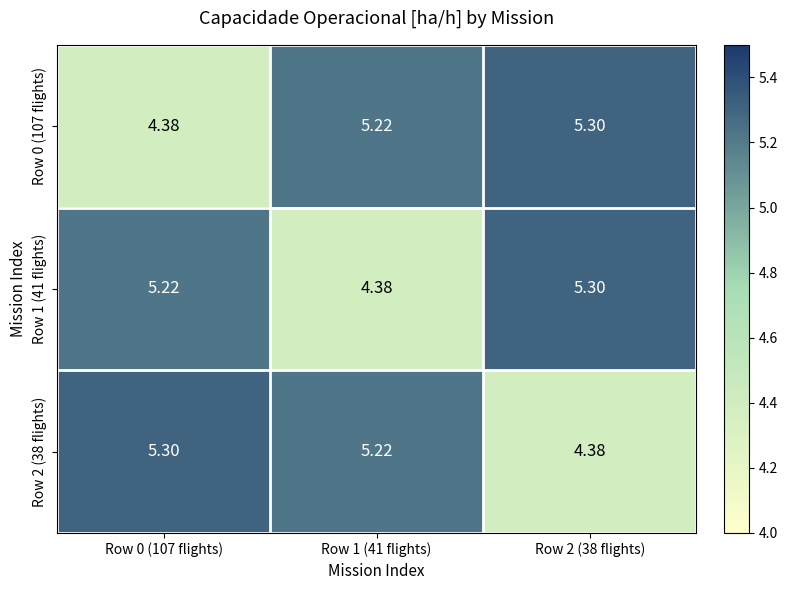

Is the value of Row 0 (107 flights) at Row 0 (107 flights) greater than the value of Row 1 (41 flights) at Row 0 (107 flights)?

No